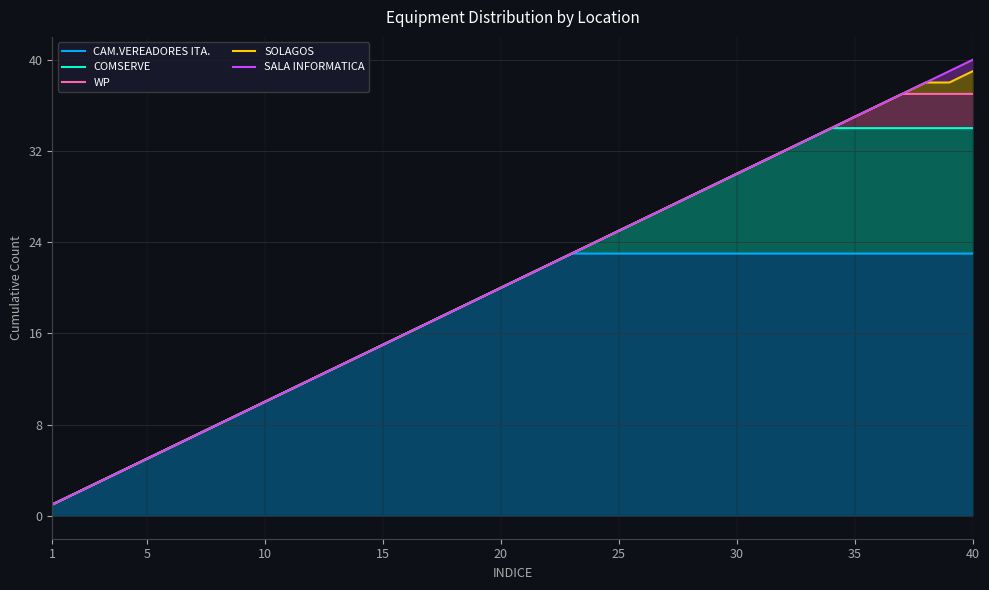

Which category has the lowest value across all series?

1